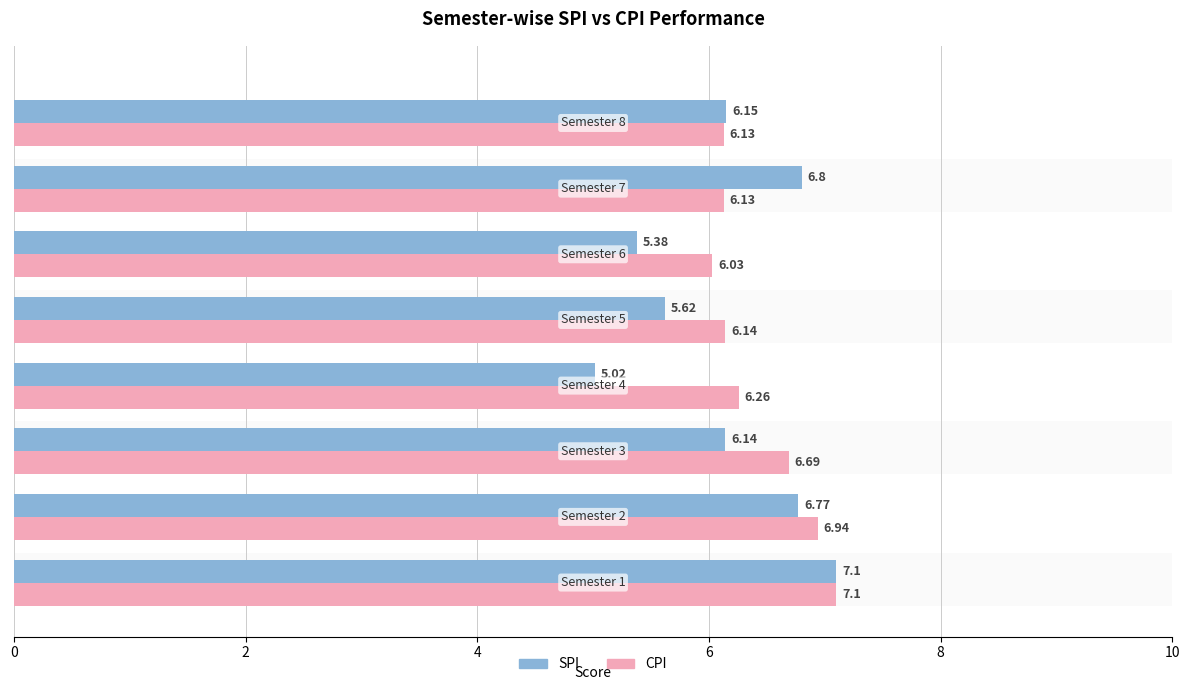

How many values in the SPI series exceed 6?

5